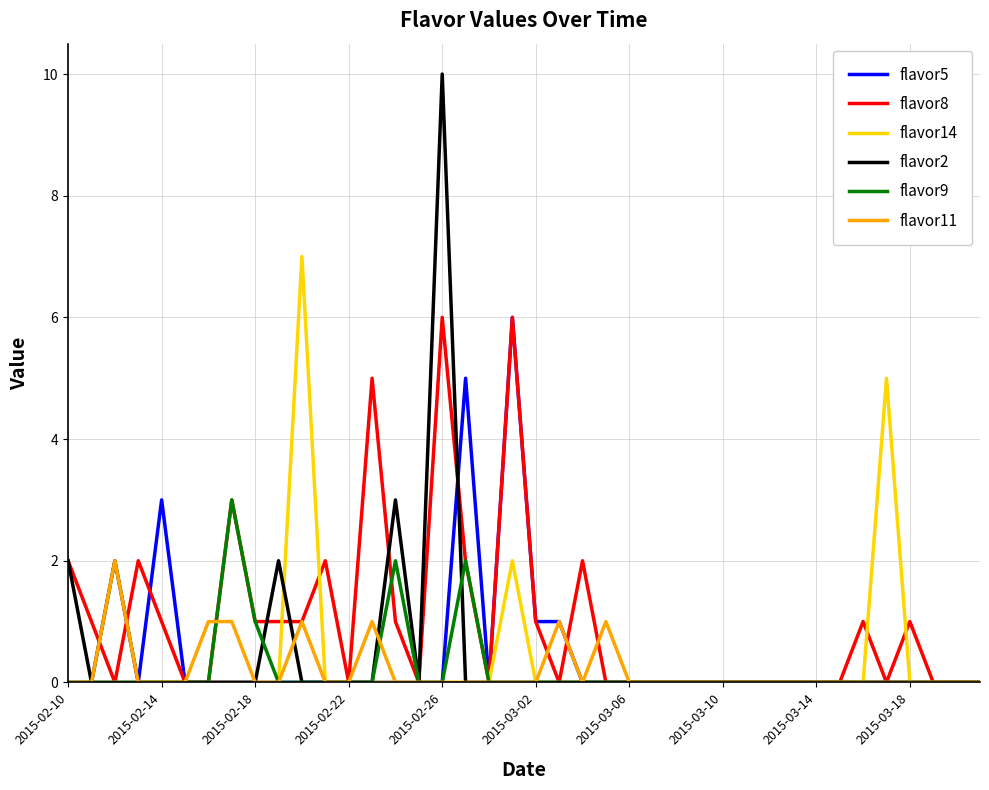

Which series has the largest total across all categories?

flavor8